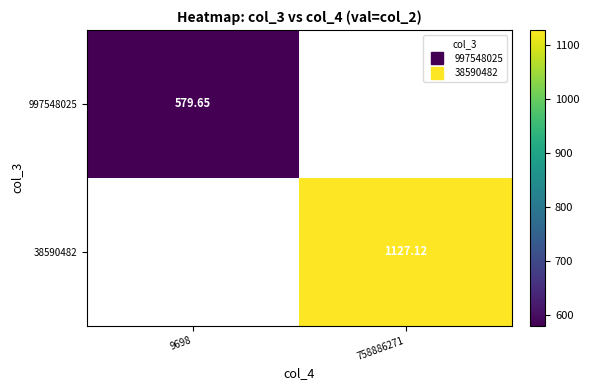

Which series has the largest range (max minus min)?

997548025